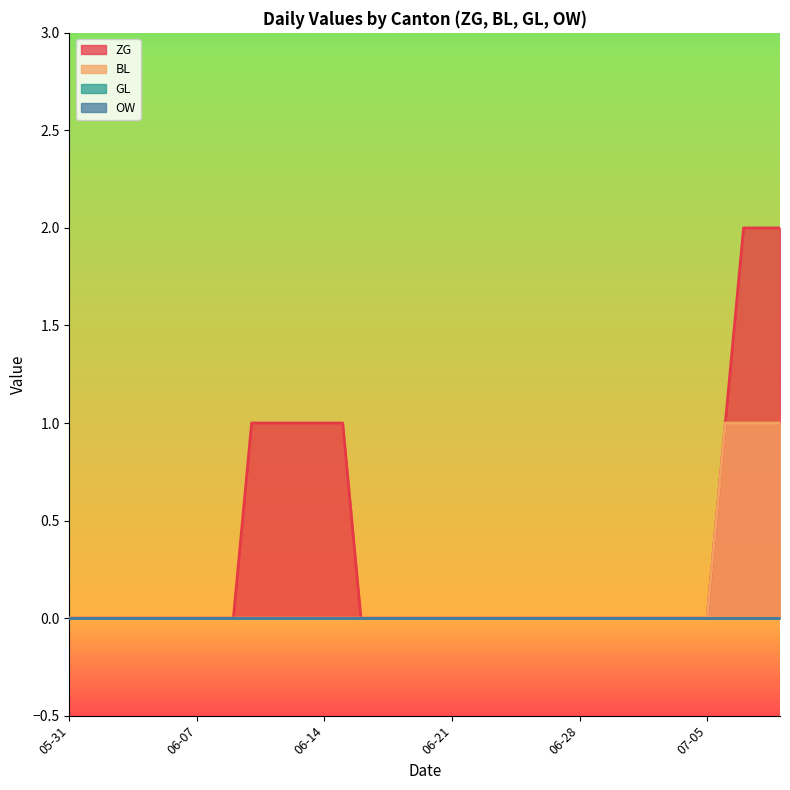

At which label does ZG reach its minimum?

05-31